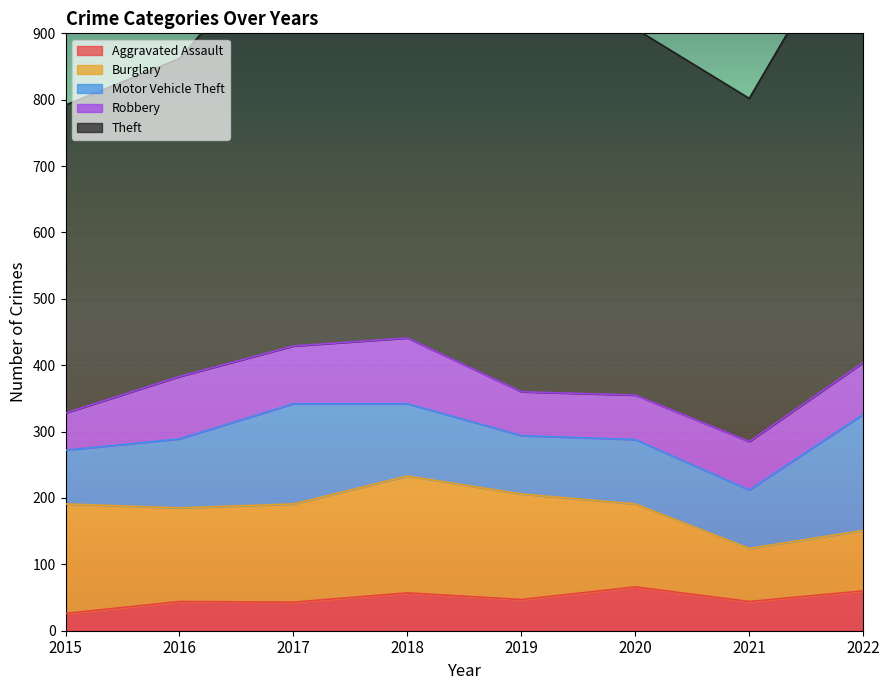

At which label is Burglary closest to 128?

2020